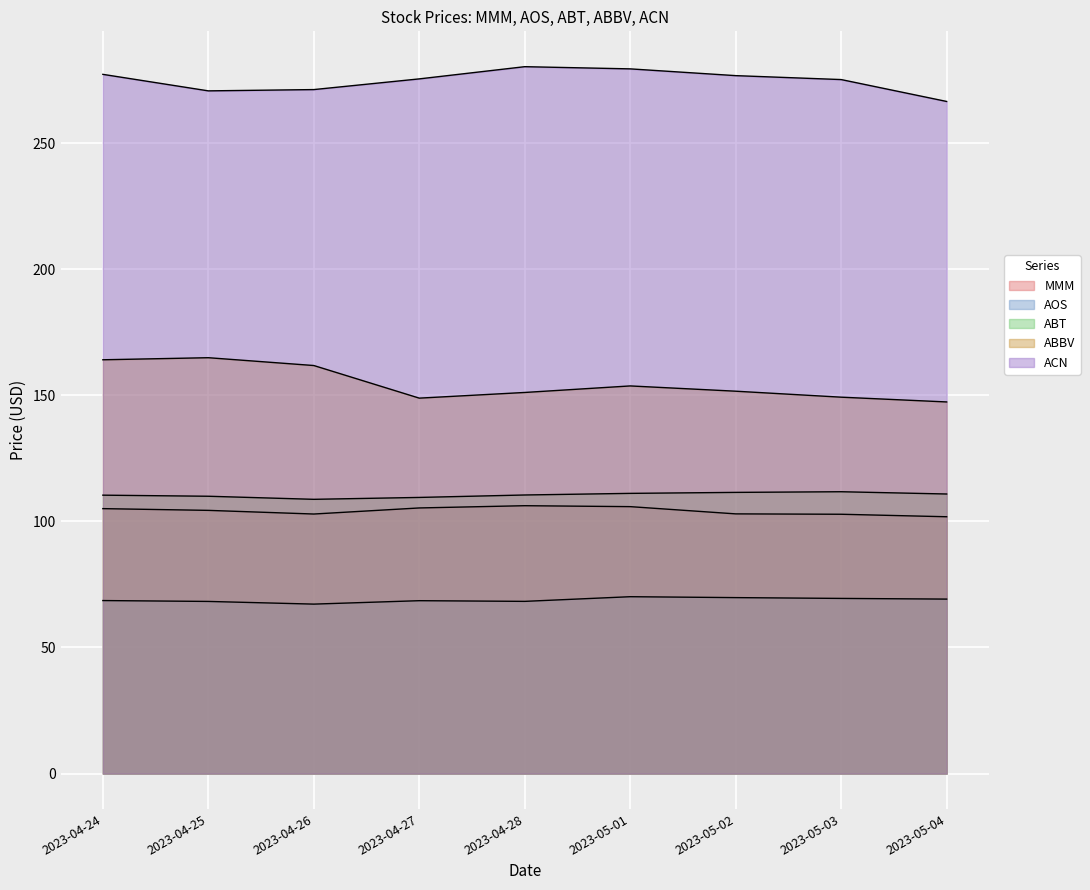

True or false: ABT has more than 2 interior local peaks.

False